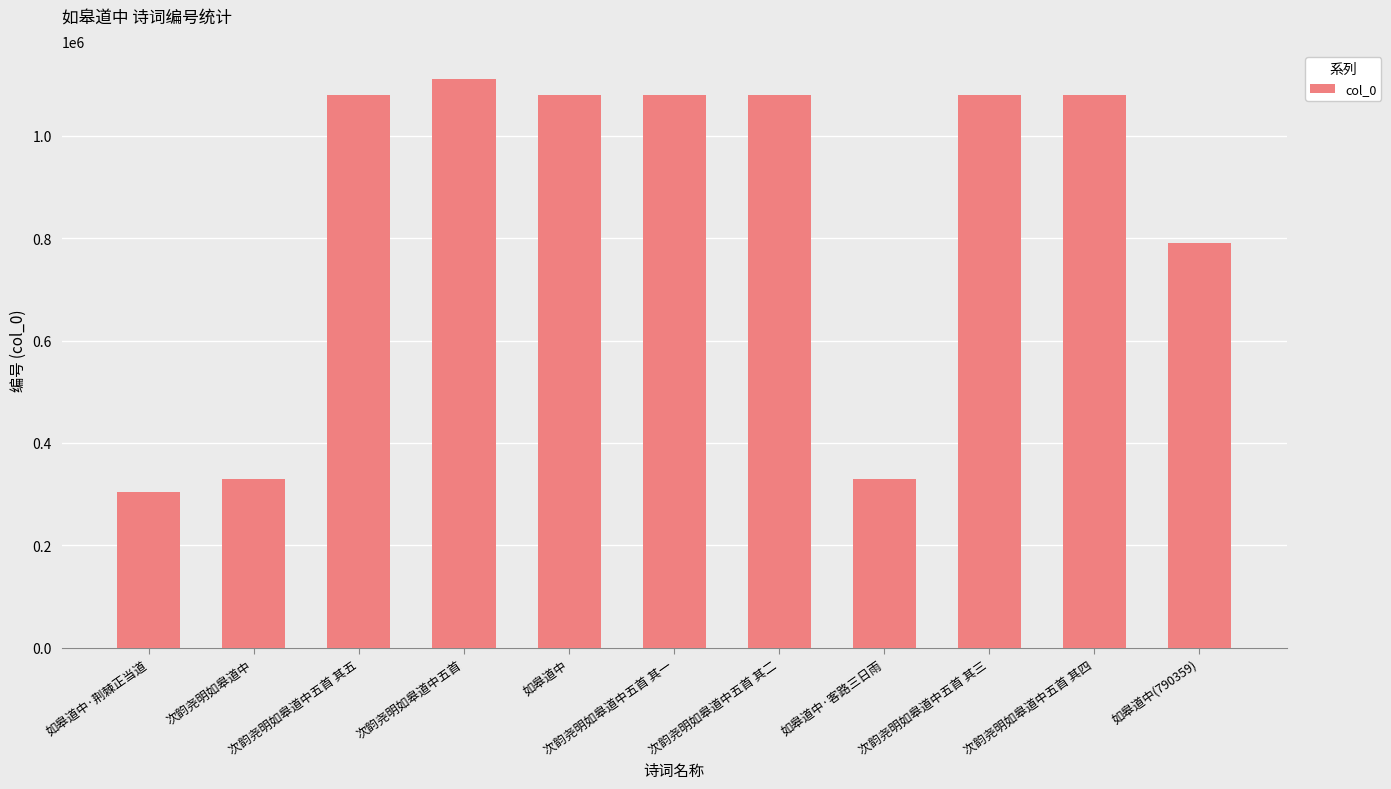

Which label corresponds to the largest value in the chart?

次韵尧明如皋道中五首